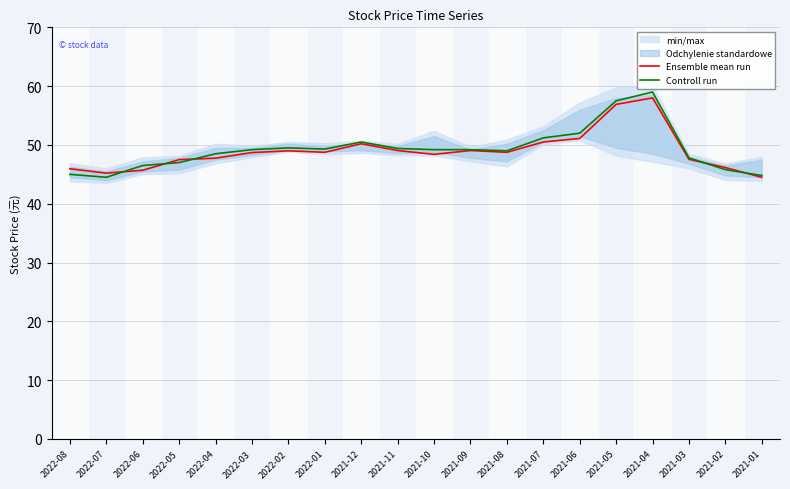

Which has a higher value, 2021-10 or 2022-02?

2022-02